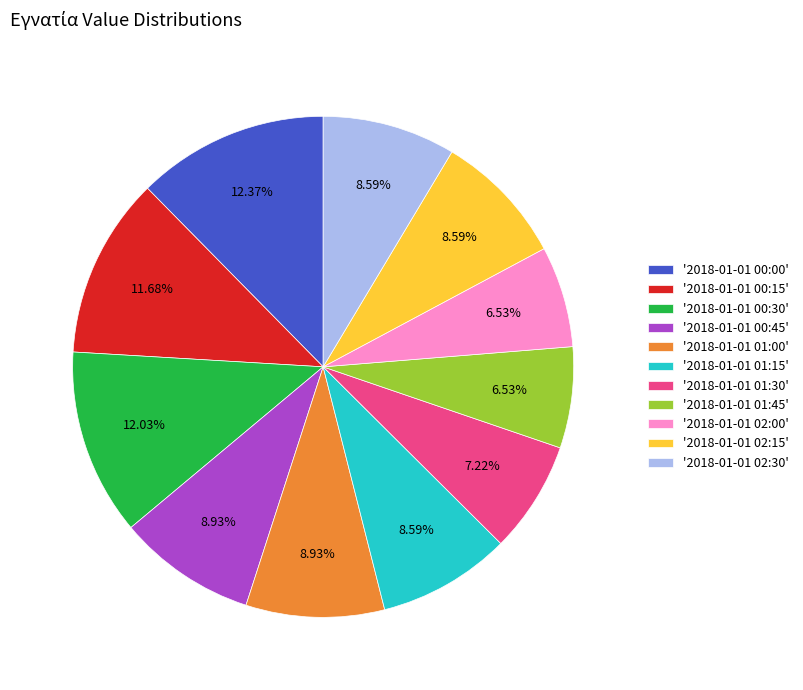

To the nearest percent, what is the difference between the largest and smallest slice percentages?

6%